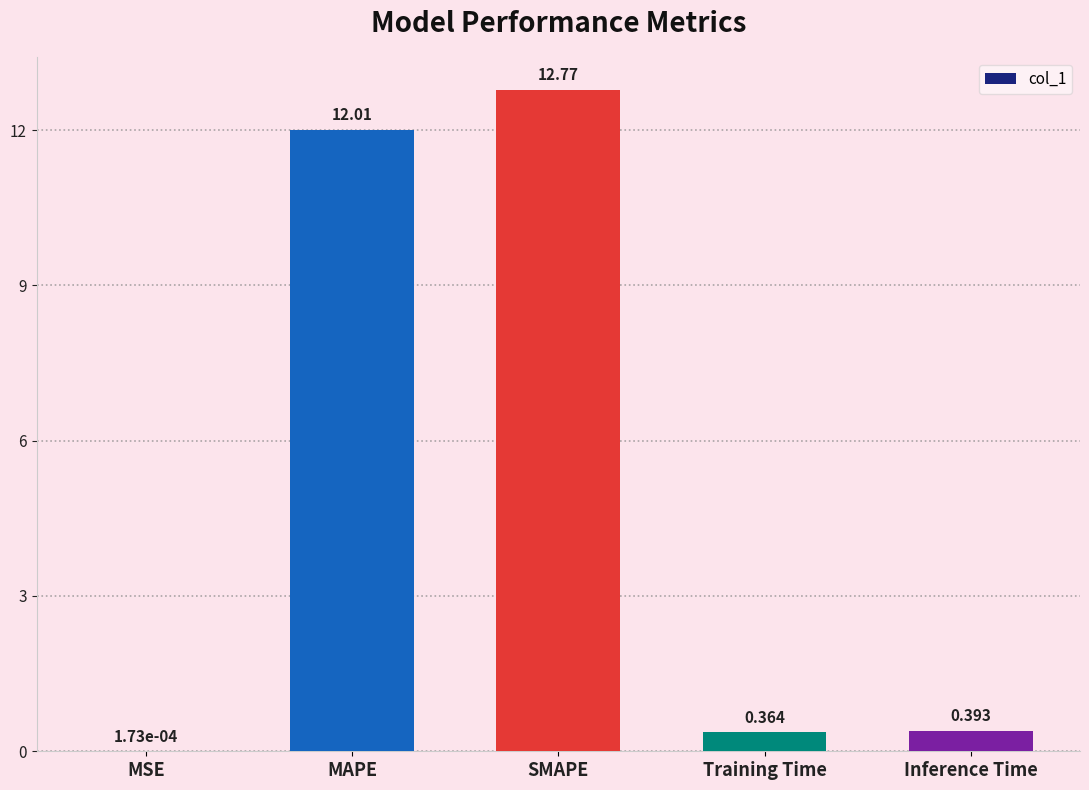

At which label is the value closest to 6?

Inference Time